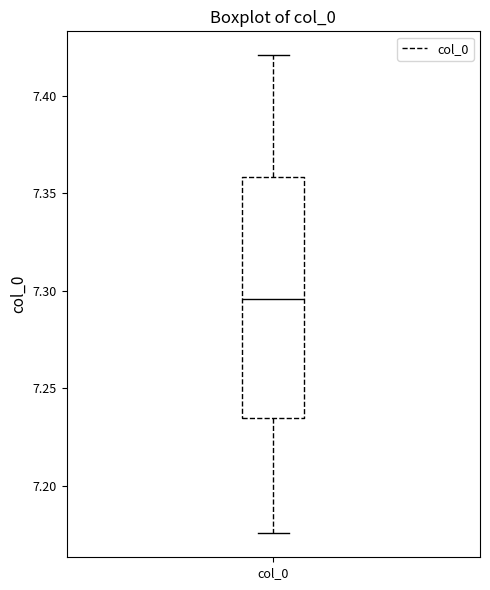

Read this box plot against the y-axis: the position of the median line, the range covered by the box, and the ends of both whiskers. The values are not printed on the chart, so give them approximately, as read against the axis.

median 7.295, box 7.235 to 7.360, whiskers 7.175 to 7.420